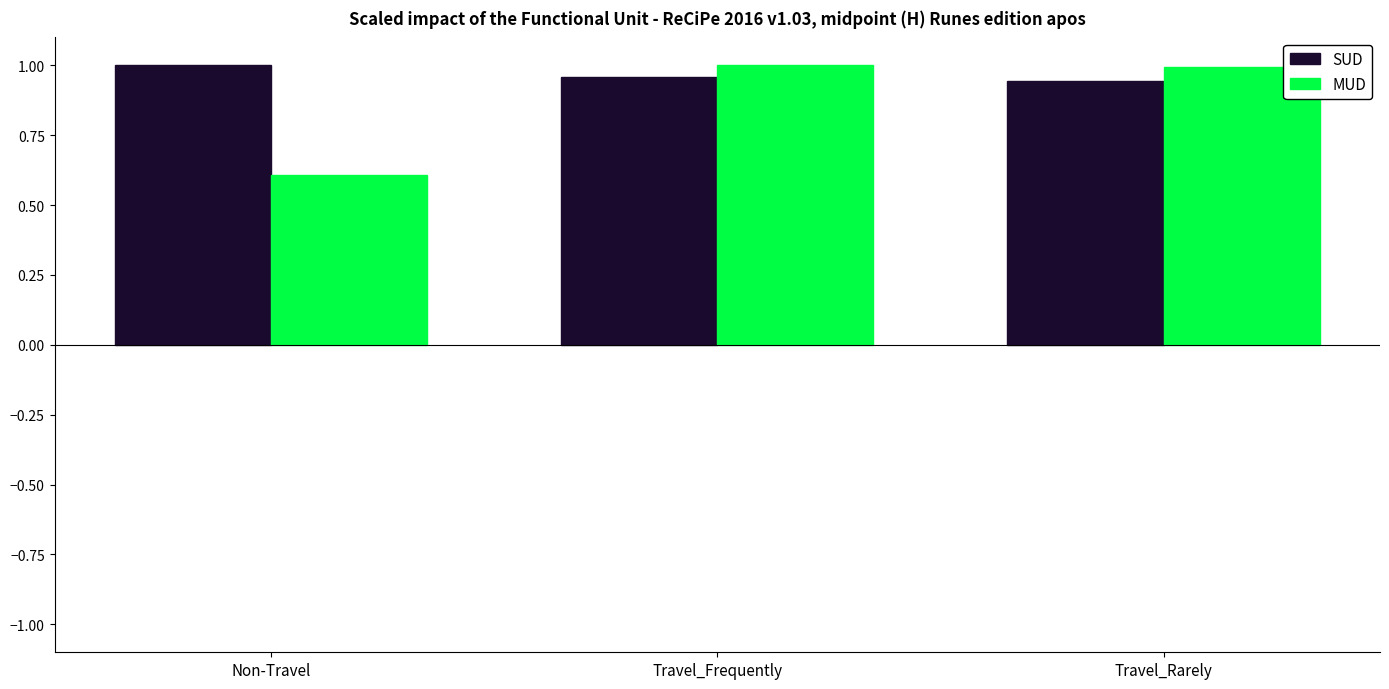

Rank the series by their average value, from highest to lowest.

SUD, MUD